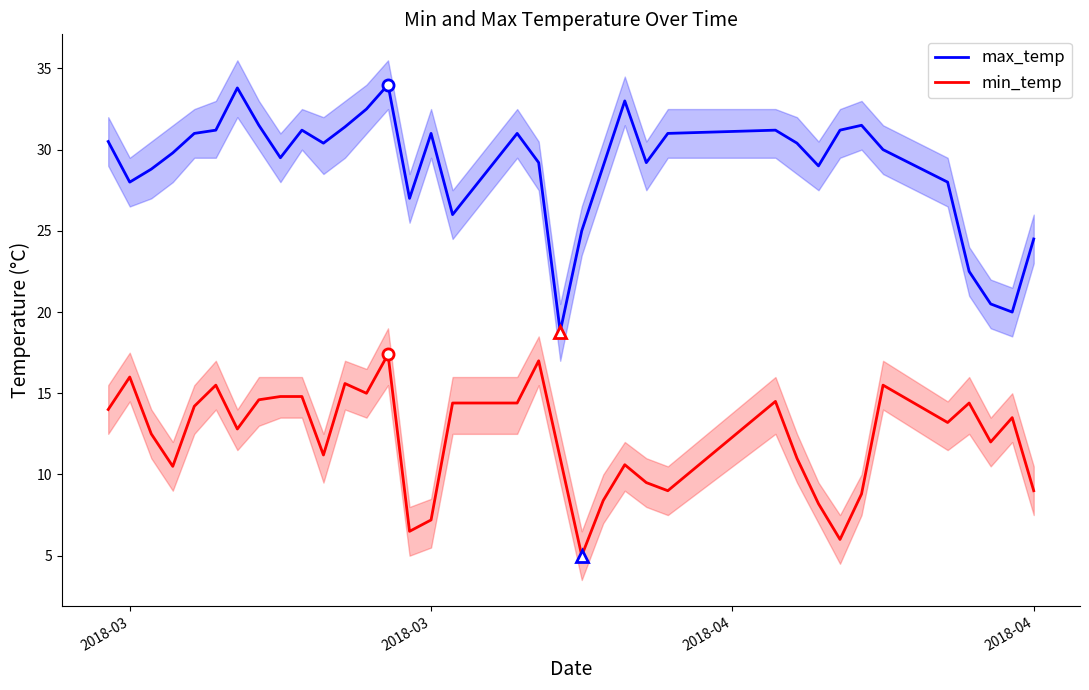

True or false: min_temp and max_temp cross at least once.

False